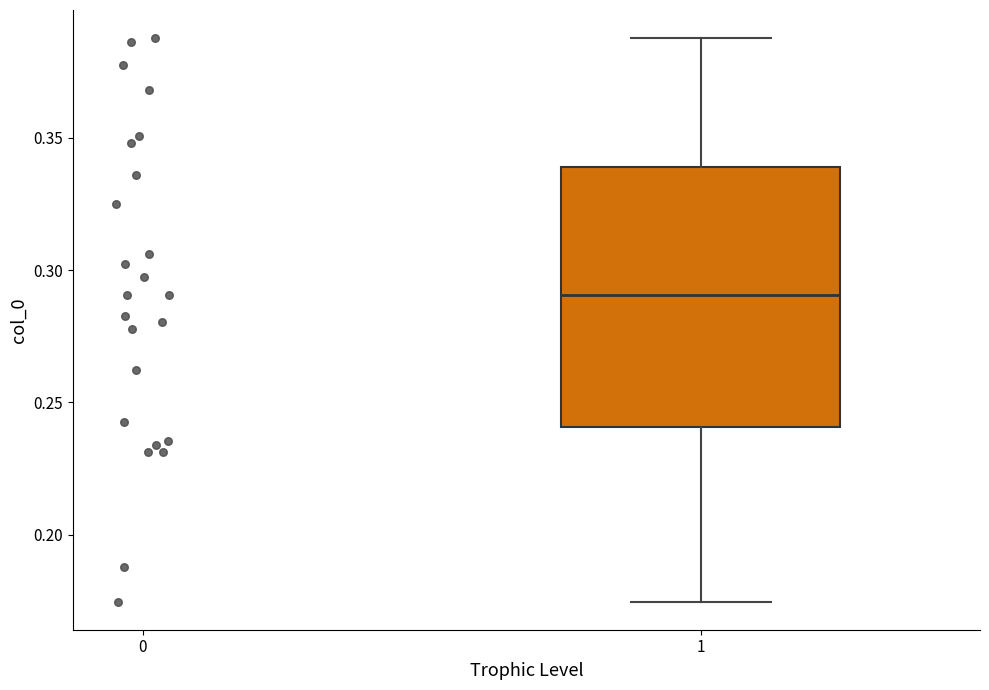

Read this box plot against the y-axis: the position of the median line, the range covered by the box, and the ends of both whiskers. The values are not printed on the chart, so give them approximately, as read against the axis.

median 0.290, box 0.240 to 0.340, whiskers 0.175 to 0.390